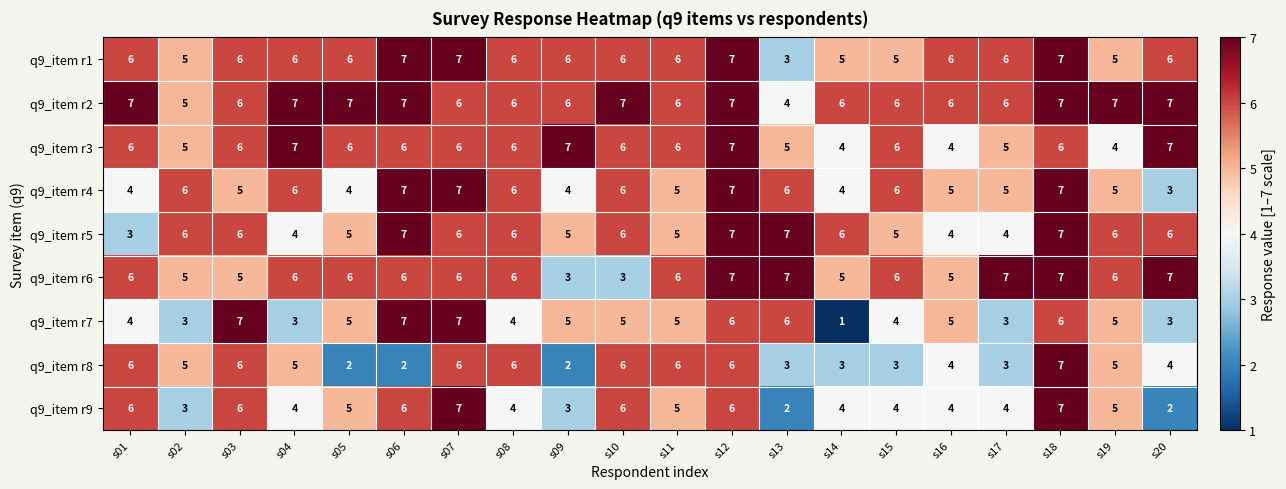

Is it true that q9_item r8 equals 5 at s02?

True